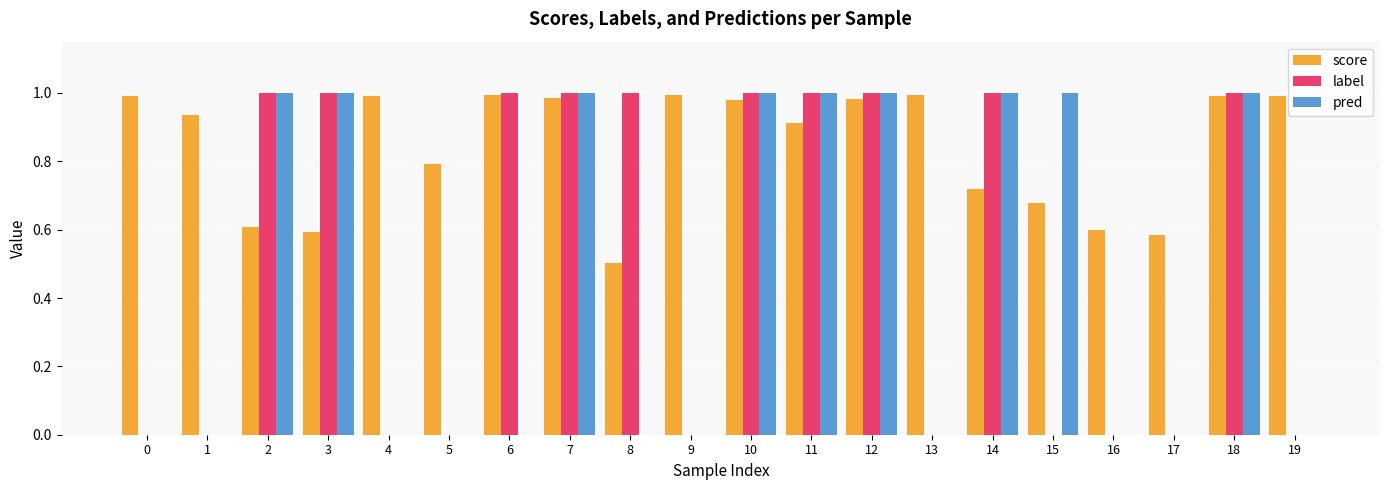

Which series has the largest total across all categories?

score